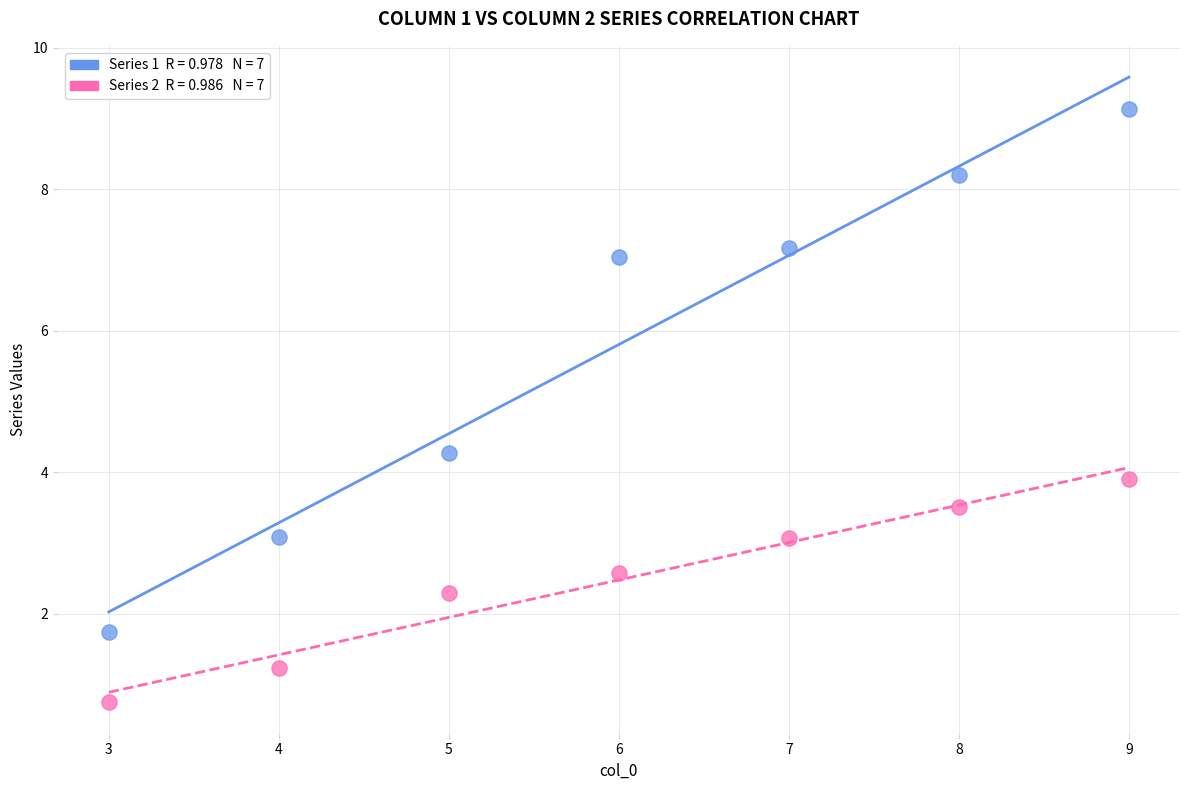

Across all data points, what is the range of X values (max minus min)?

6.0